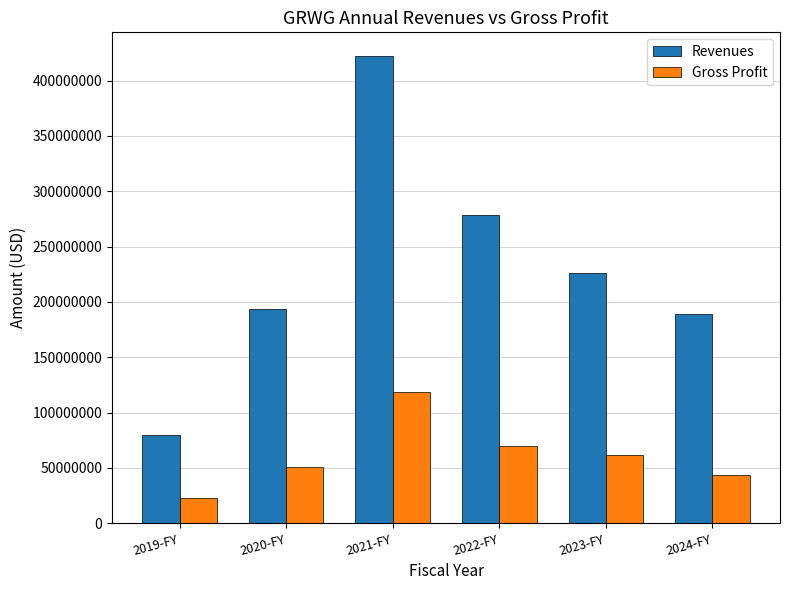

Reading left to right, transcribe all the data shown in this chart.

Revenues: 2019-FY=79733568	2020-FY=193365479	2021-FY=422489000	2022-FY=278166000	2023-FY=225882000	2024-FY=188866000
Gross Profit: 2019-FY=22561847	2020-FY=51048301	2021-FY=118241000	2022-FY=70263000	2023-FY=61258000	2024-FY=43722000